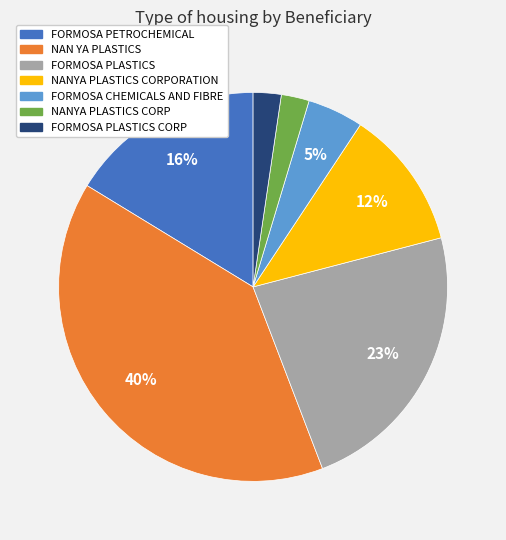

How many segments does this pie chart have?

7